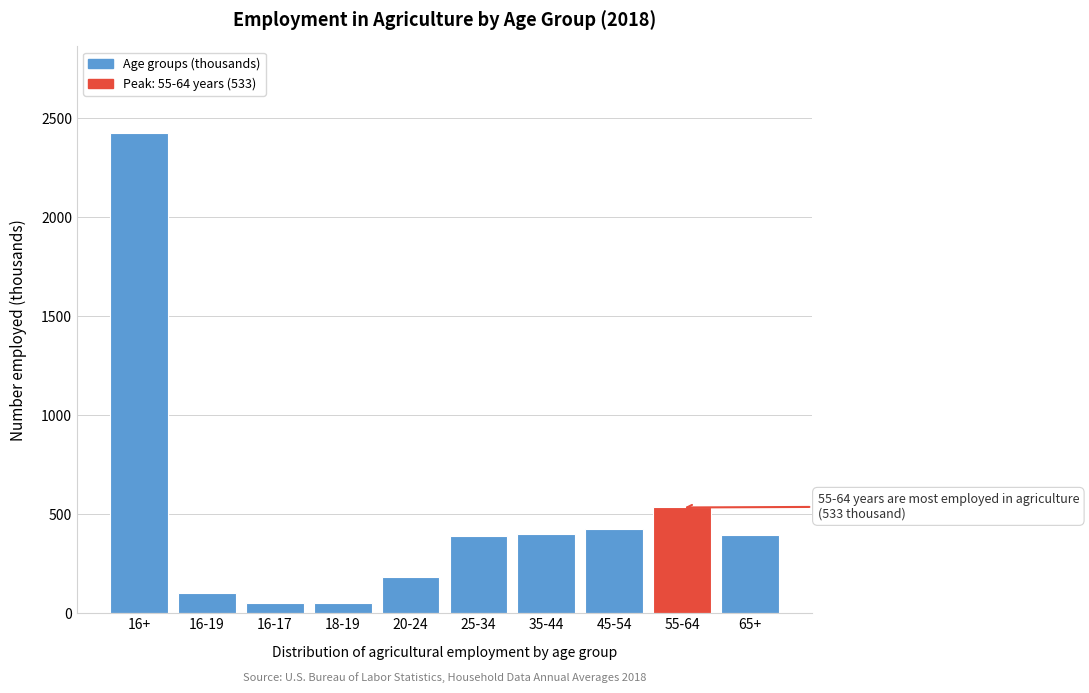

Between 20-24 and 65+, which is larger?

65+